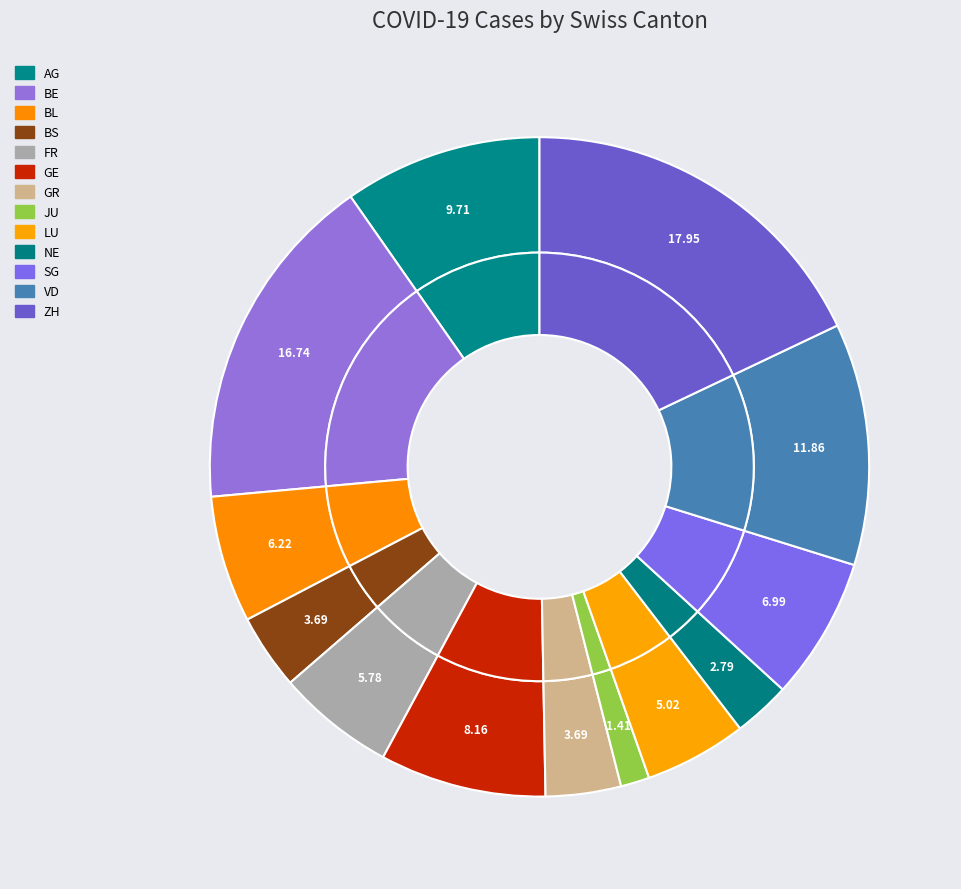

Is NE the majority of the pie?

No